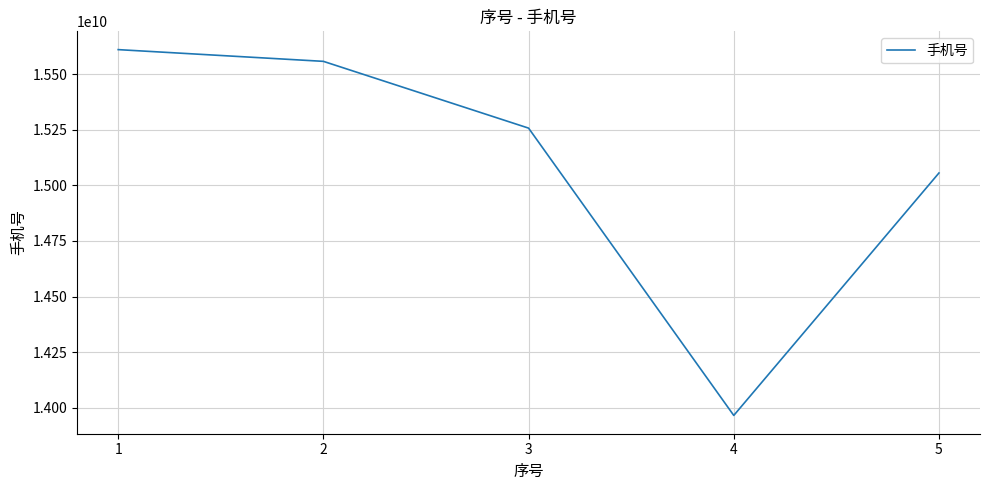

At which category does the chart reach its peak across all series?

1